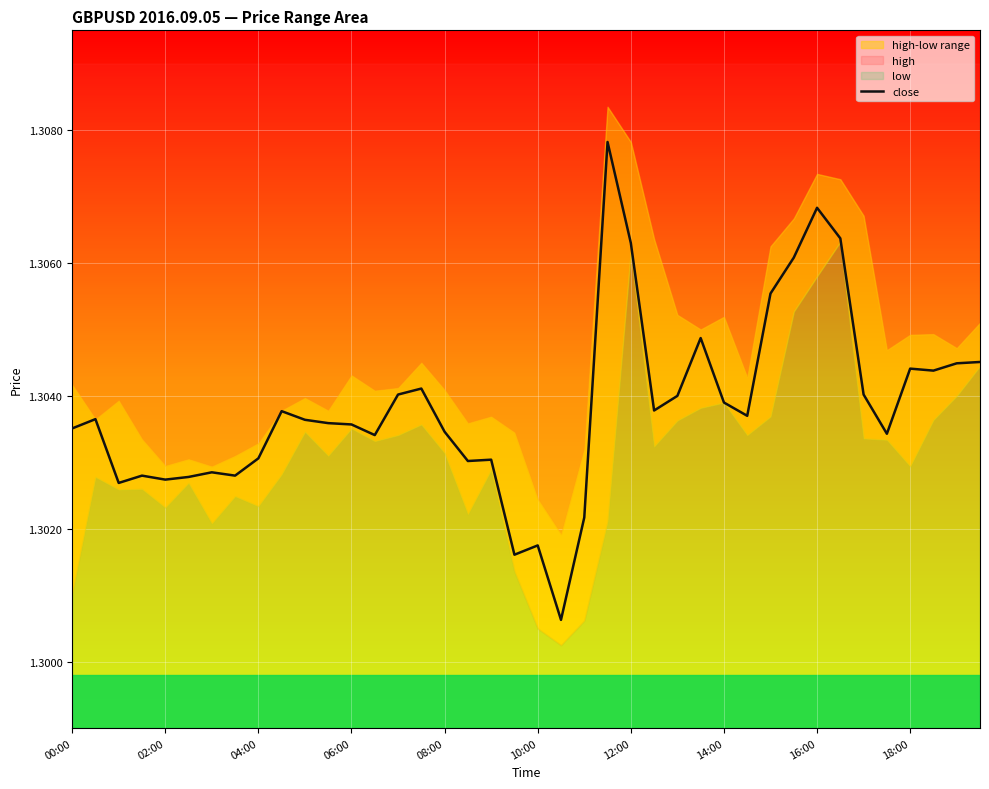

What position from the right is 37?

3